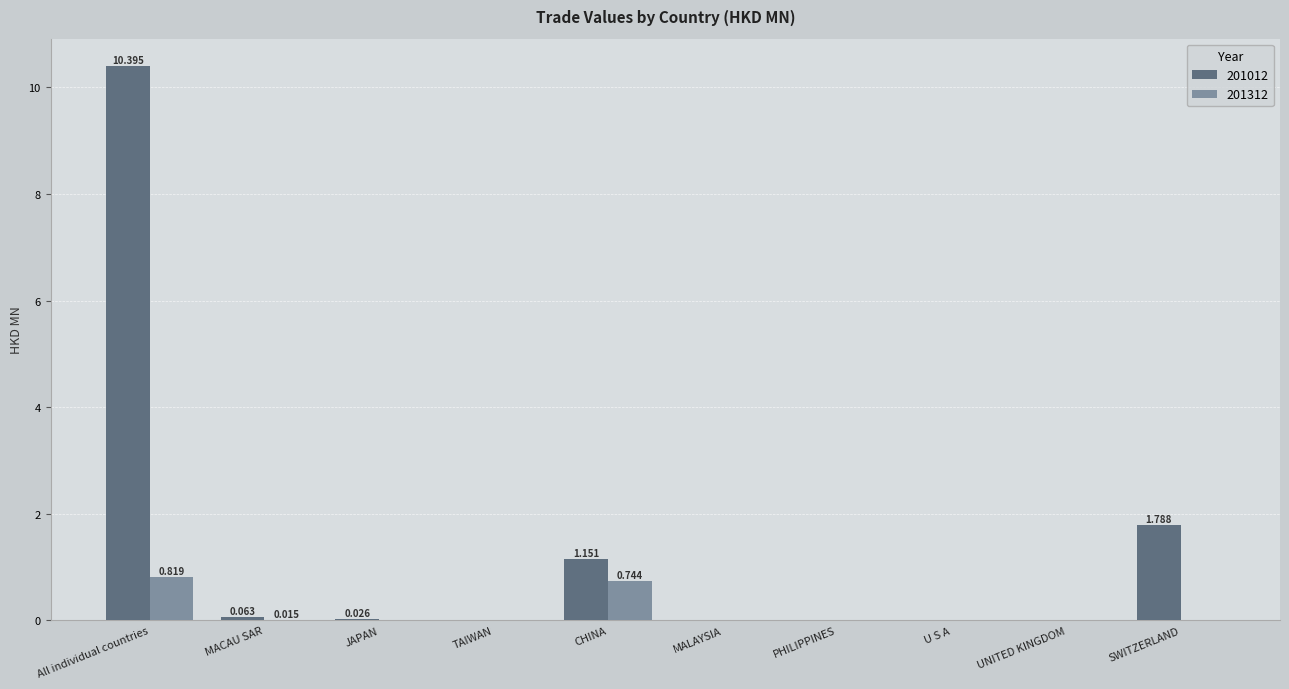

At which category is the sum across all series the highest?

All individual countries